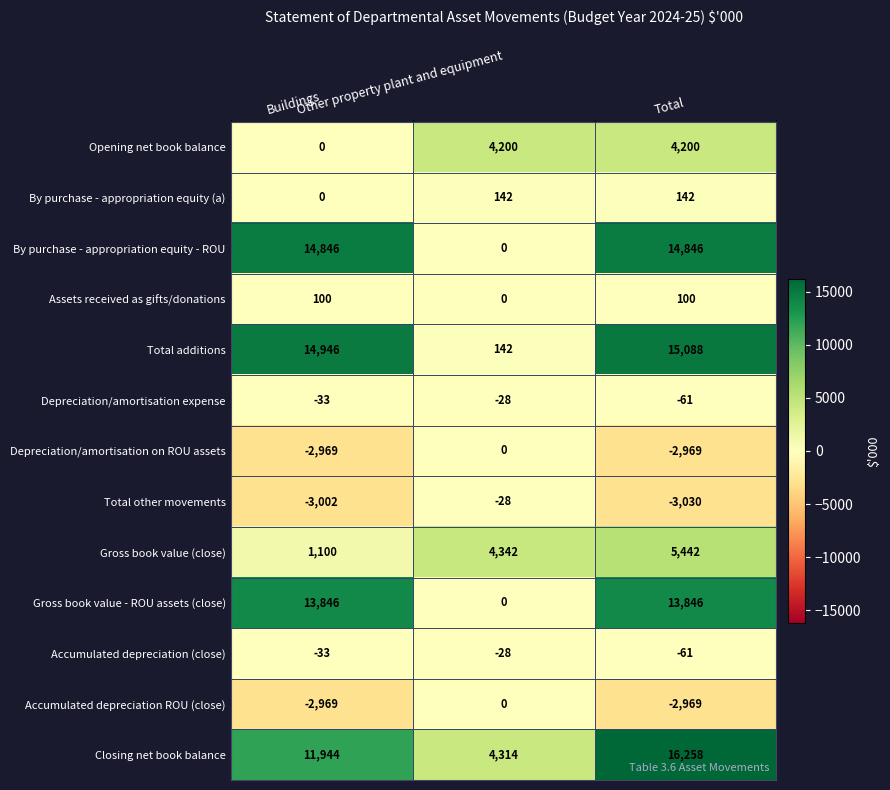

Which series has the largest total across all categories?

Closing net book balance